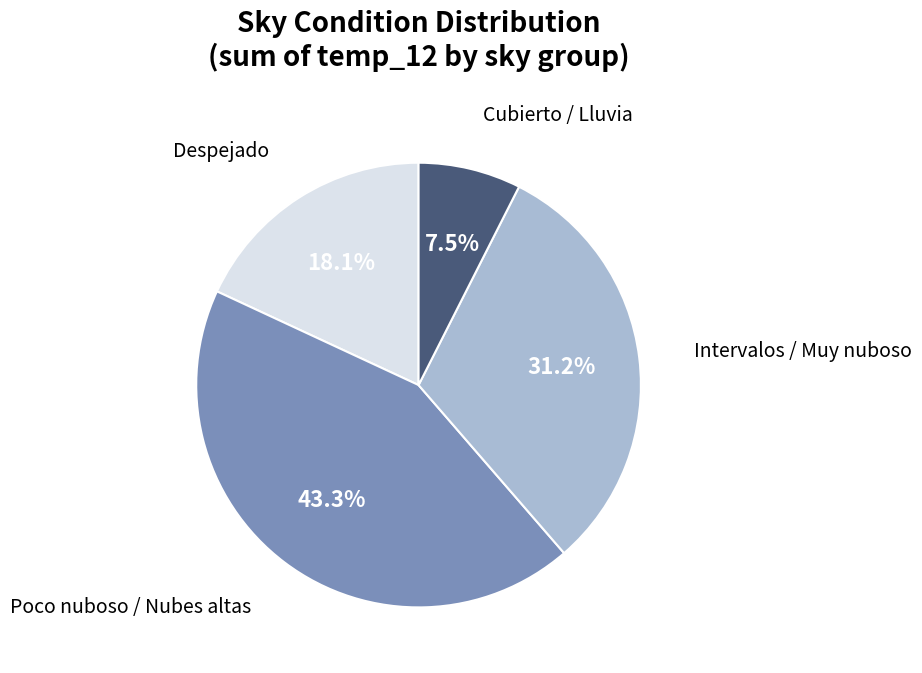

How many segments does this pie chart have?

4